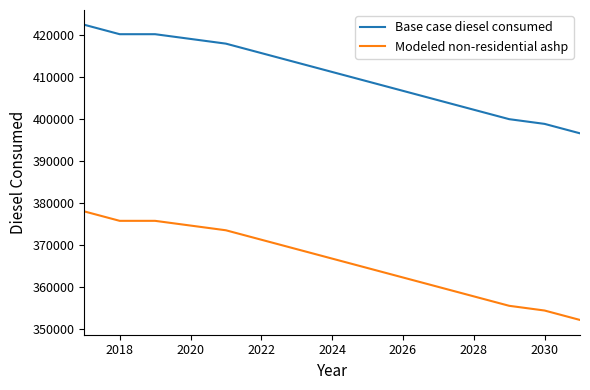

List the series in order of their overall mean, highest first.

Base case diesel consumed, Modeled non-residential ashp